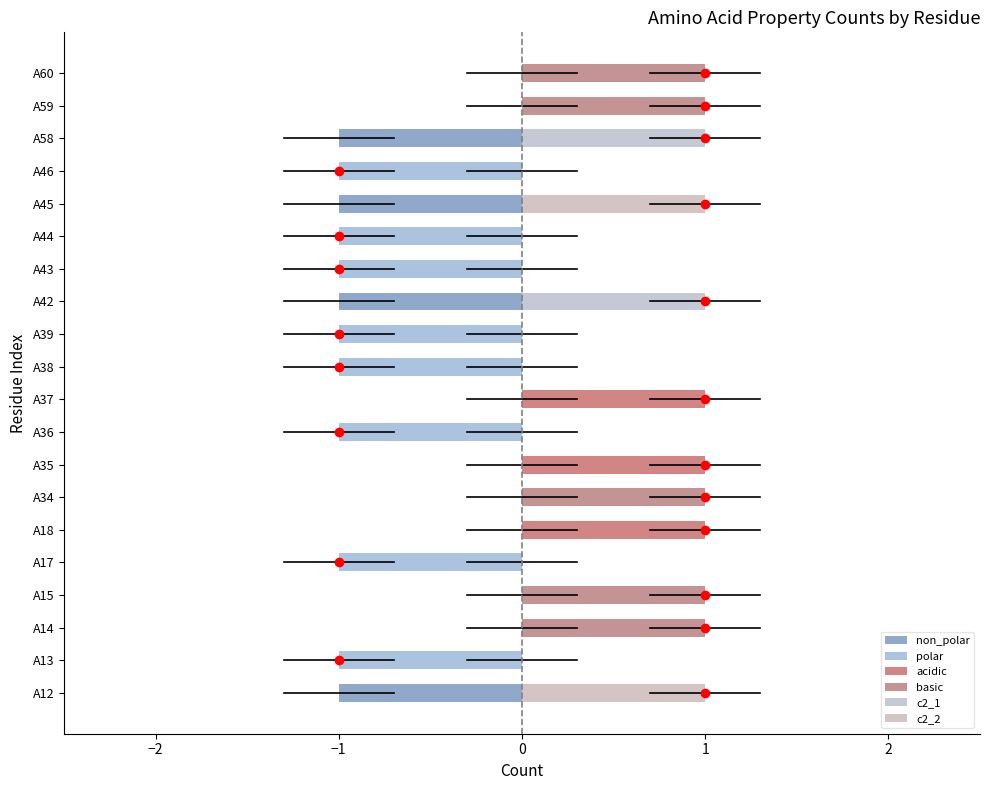

Which series changed the most between A17 and A37?

polar